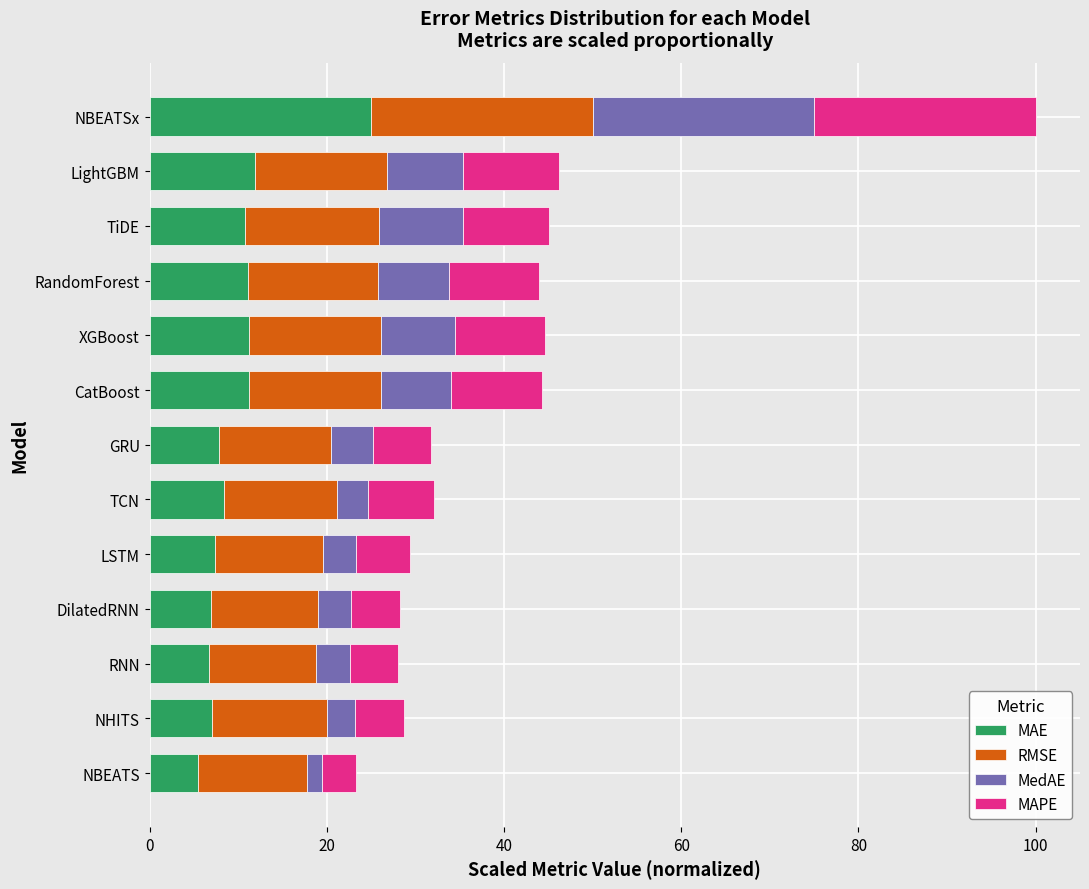

What is the total value across all series at LSTM?

29.4